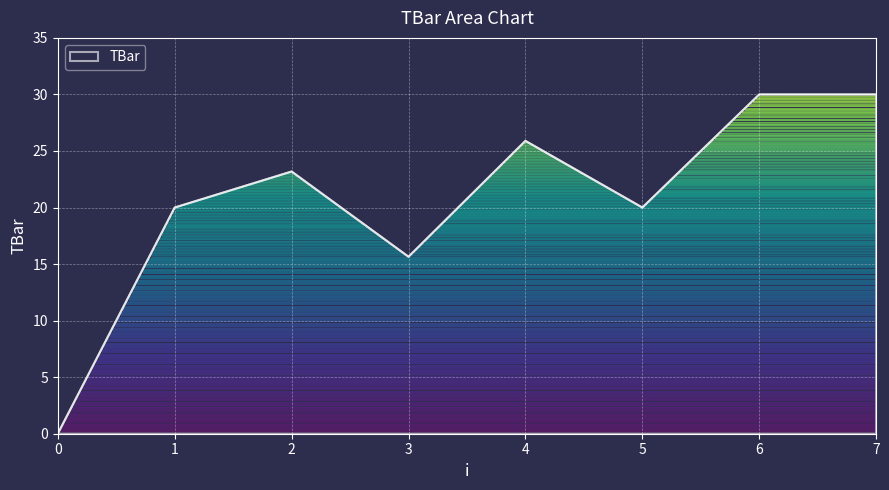

True or false: the data shows 30.0 at 7.

True